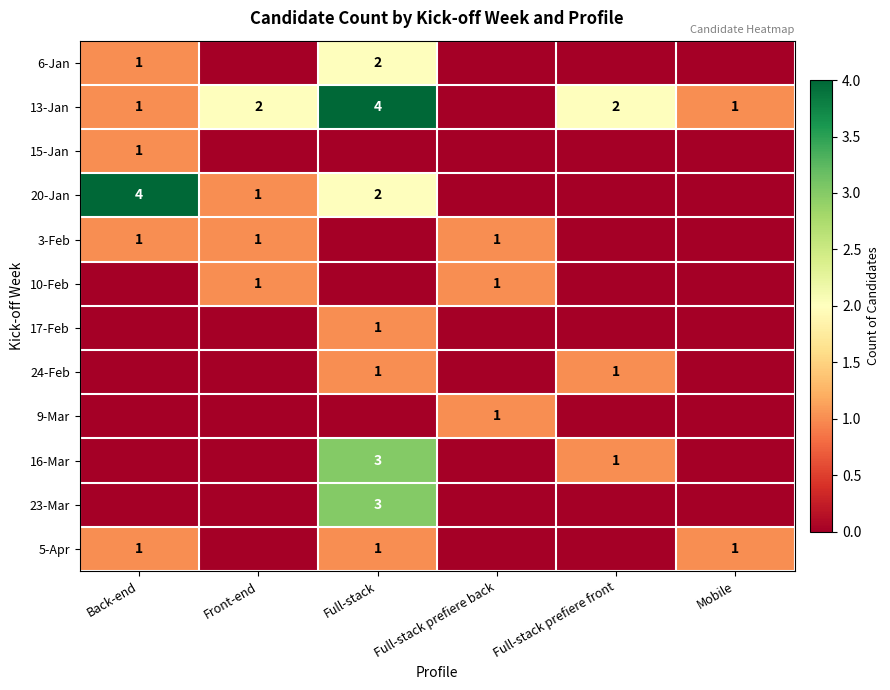

True or false: 10-Feb has a value of 2 at Full-stack prefiere back.

False